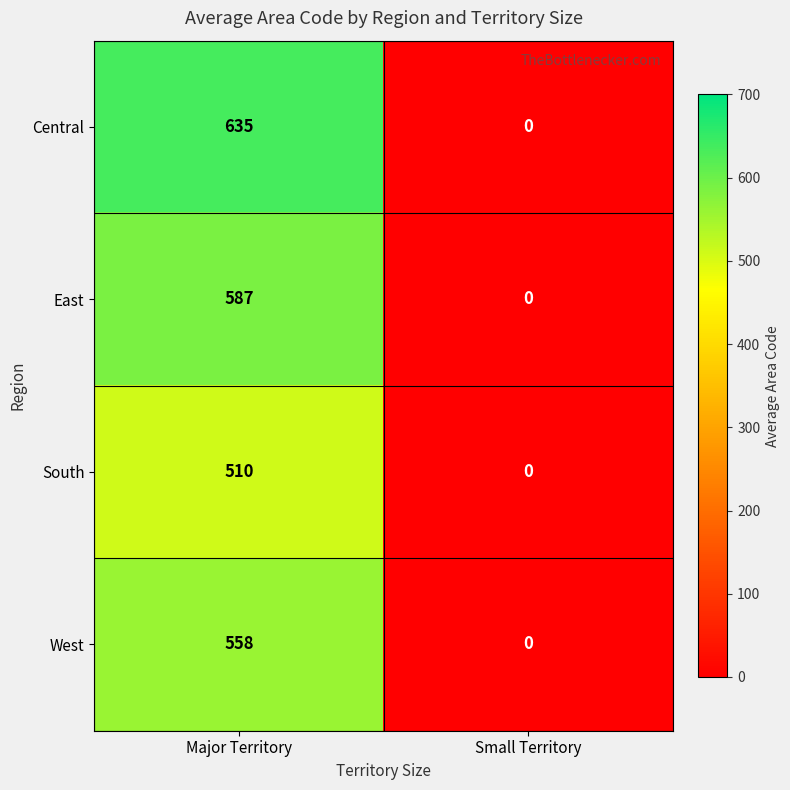

The West series shows 0 at Small Territory. True or false?

True